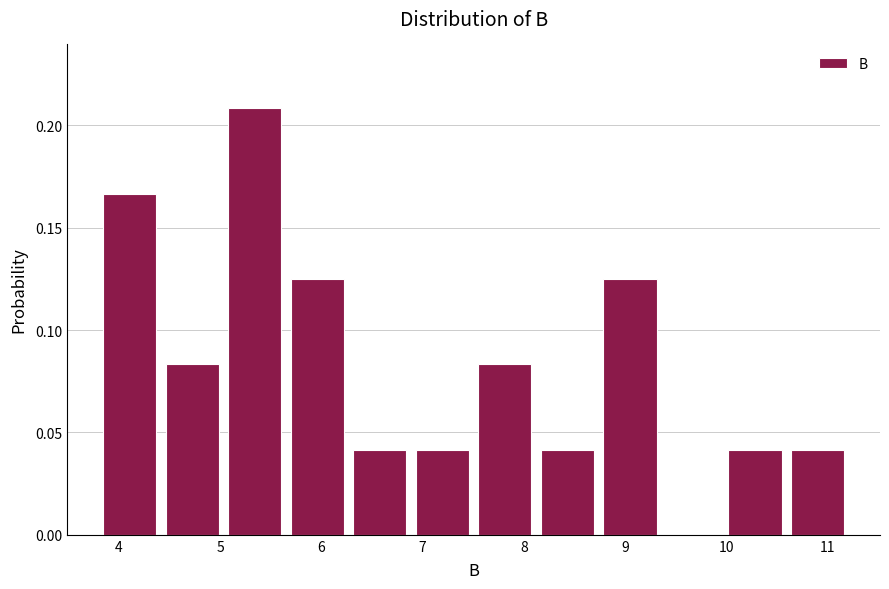

Which range on the x-axis has the tallest bar?

5.0 to 5.7